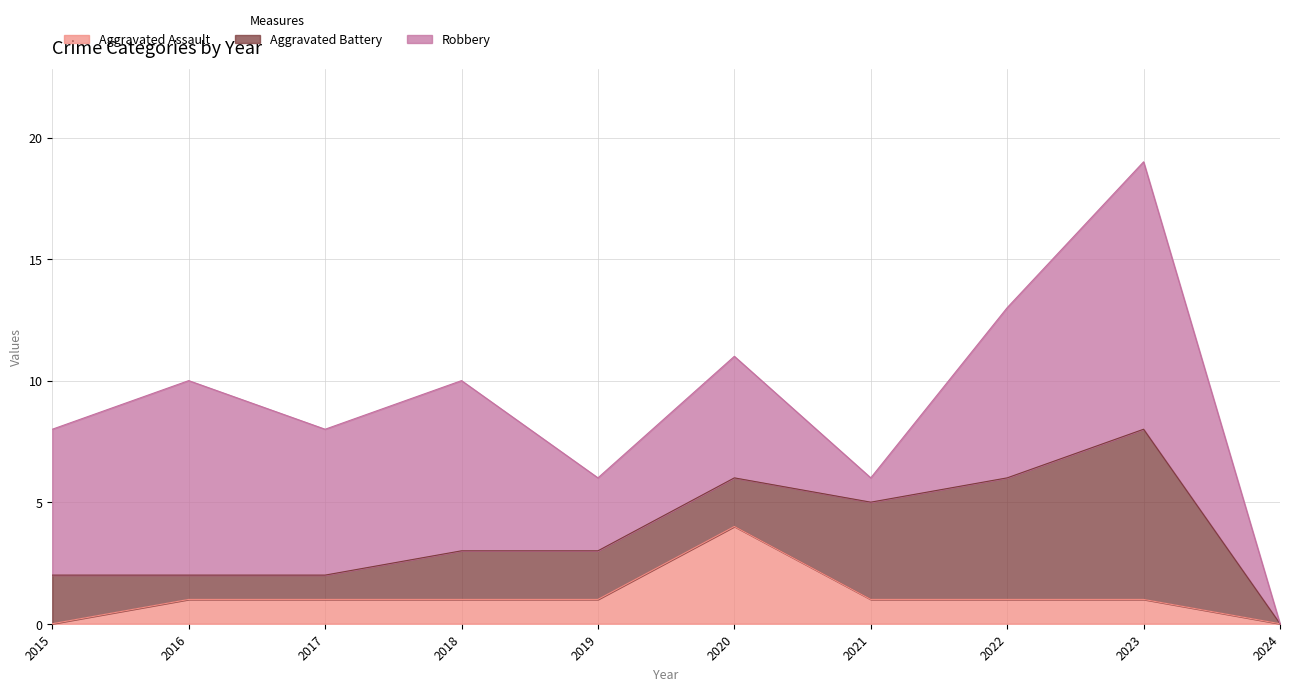

Reading left to right, what are all the values shown in this chart?

Aggravated Assault: 2015=0	2016=1	2017=1	2018=1	2019=1	2020=4	2021=1	2022=1	2023=1	2024=0
Aggravated Battery: 2015=2	2016=1	2017=1	2018=2	2019=2	2020=2	2021=4	2022=5	2023=7	2024=0
Robbery: 2015=6	2016=8	2017=6	2018=7	2019=3	2020=5	2021=1	2022=7	2023=11	2024=0